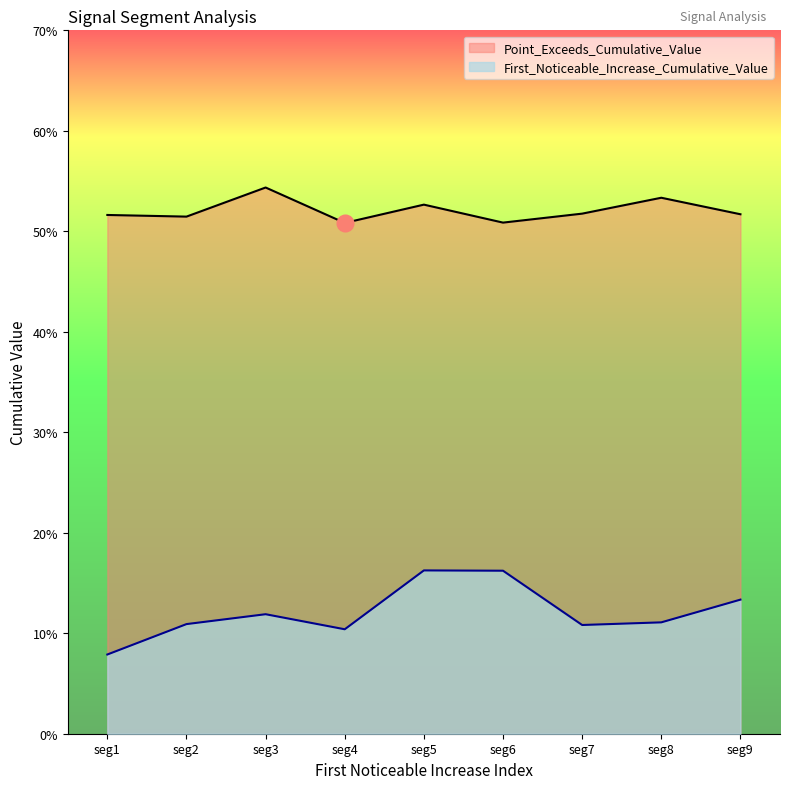

Reading right to left, extract all data points from this chart.

First_Noticeable_Increase_Cumulative_Value: 0.1	0.1	0.1	0.2	0.2	0.1	0.1	0.1	0.1
Point_Exceeds_Cumulative_Value: 0.5	0.5	0.5	0.5	0.5	0.5	0.5	0.5	0.5